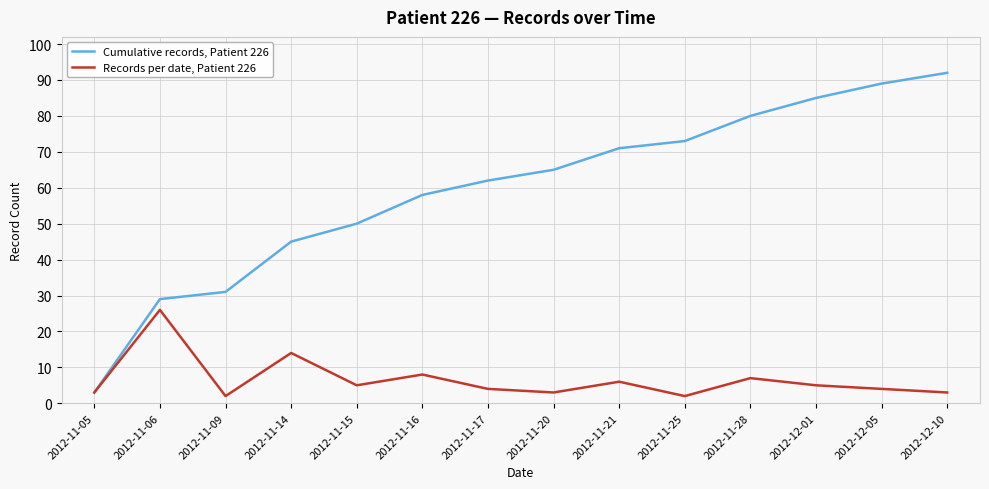

What is the difference between the maximum and minimum values in the Cumulative records, Patient 226 series?

89